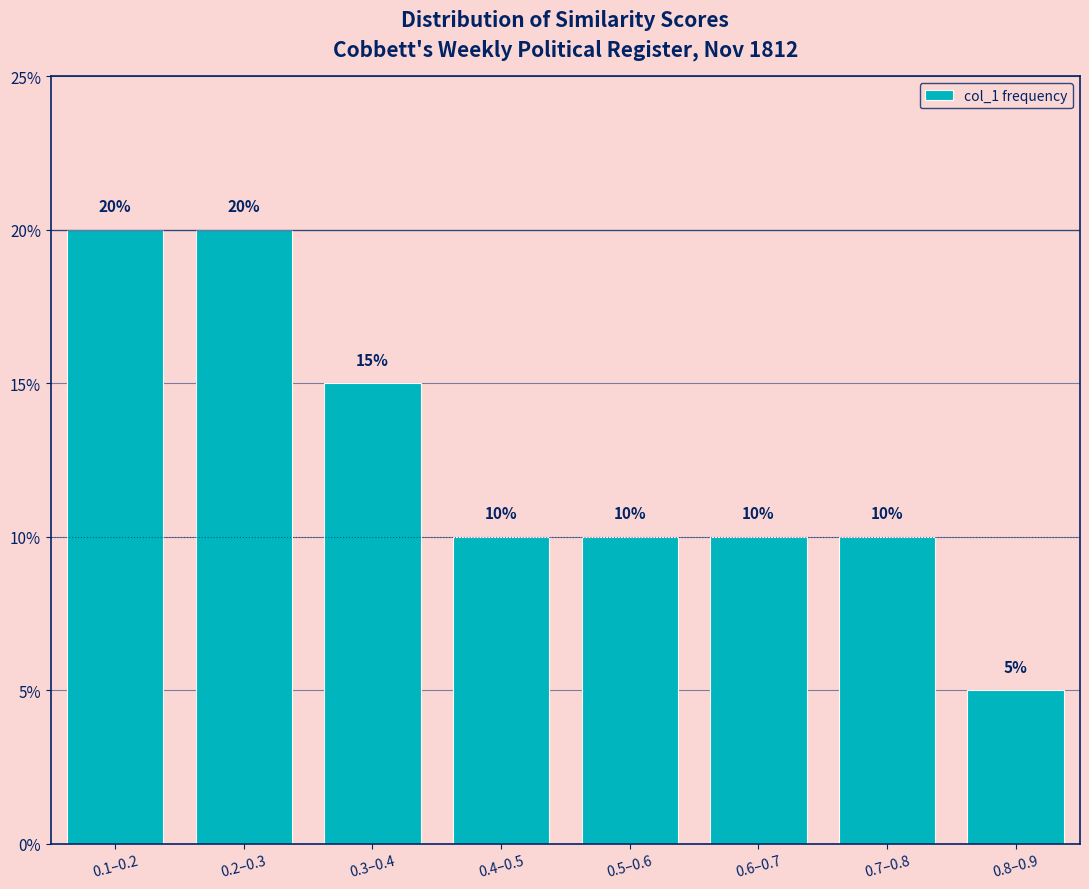

Reading left to right, transcribe all the data shown in this chart.

0.1–0.2=20	0.2–0.3=20	0.3–0.4=15	0.4–0.5=10	0.5–0.6=10	0.6–0.7=10	0.7–0.8=10	0.8–0.9=5